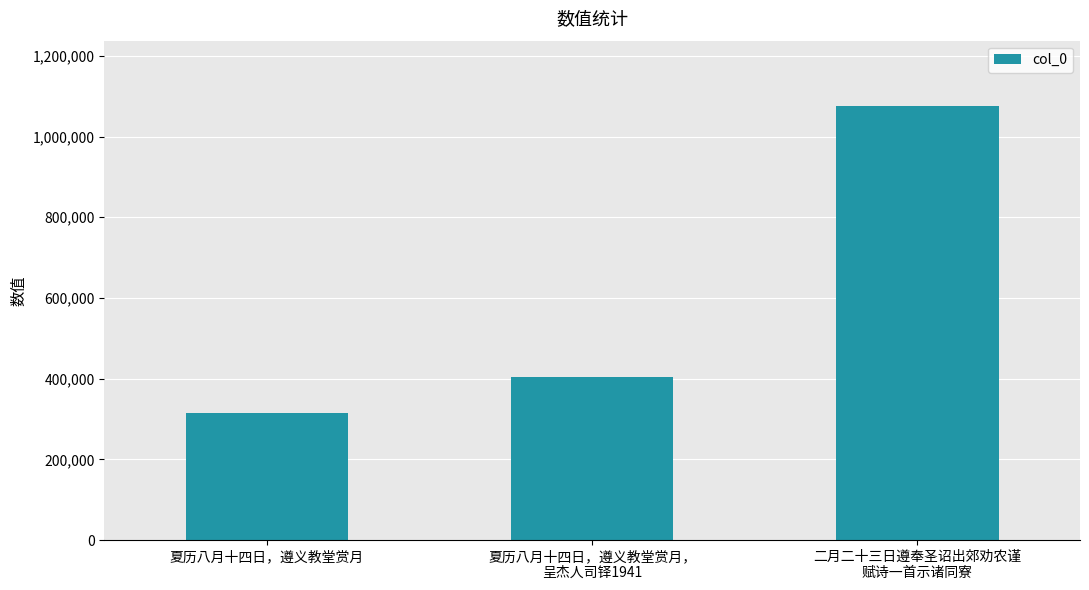

Reading left to right, what are all the values shown in this chart?

315900	405047	1076291